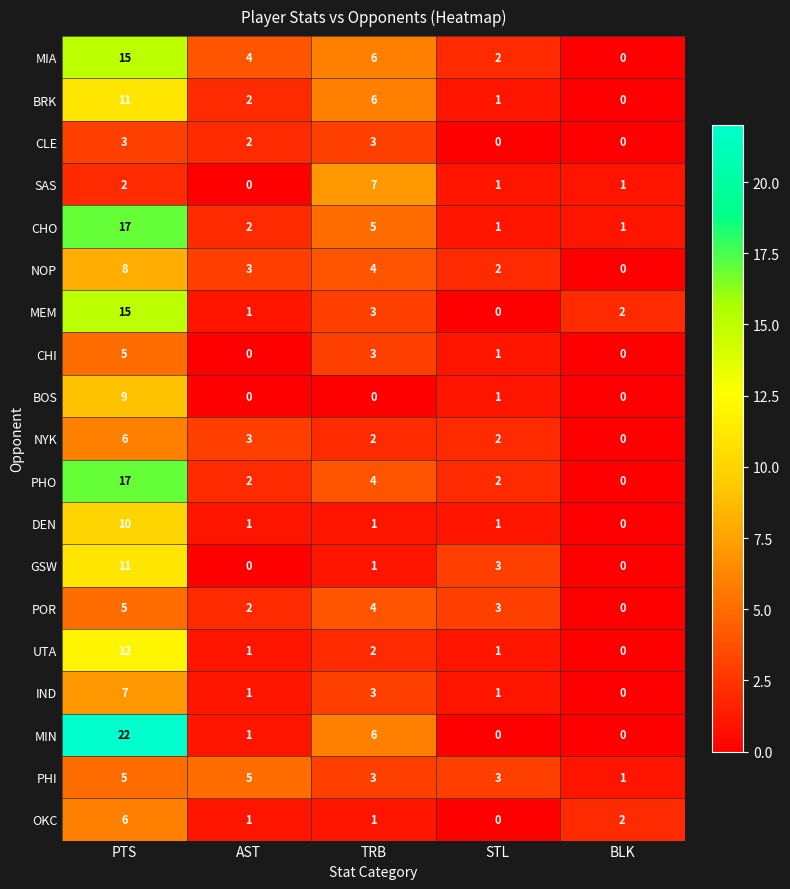

Where does the UTA series first go above 1?

PTS